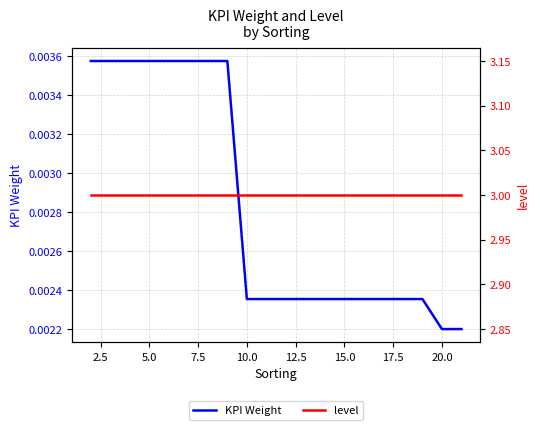

True or false: level and KPI Weight cross at least once.

False